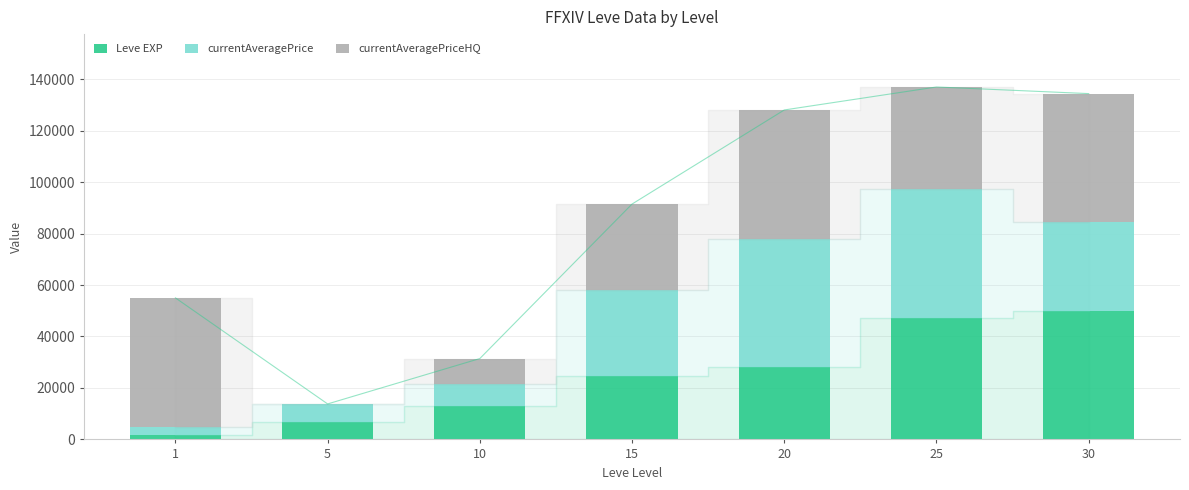

Reading left to right, transcribe all the data shown in this chart.

Leve EXP: 1=1690	5=6840	10=13090	15=24790	20=28010	25=47200	30=50000
currentAveragePrice: 1=3307	5=6950	10=8333	15=33333	20=50000	25=50000	30=34373
currentAveragePriceHQ: 1=50000	5=0	10=10000	15=33333	20=50000	25=39747	30=50000